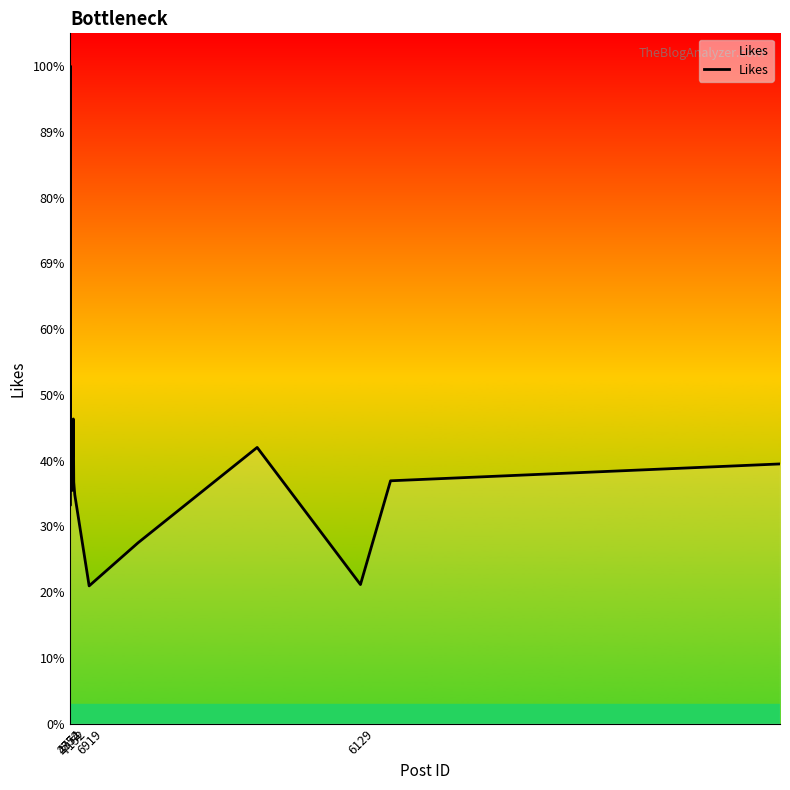

Does the chart have visible grid lines?

No